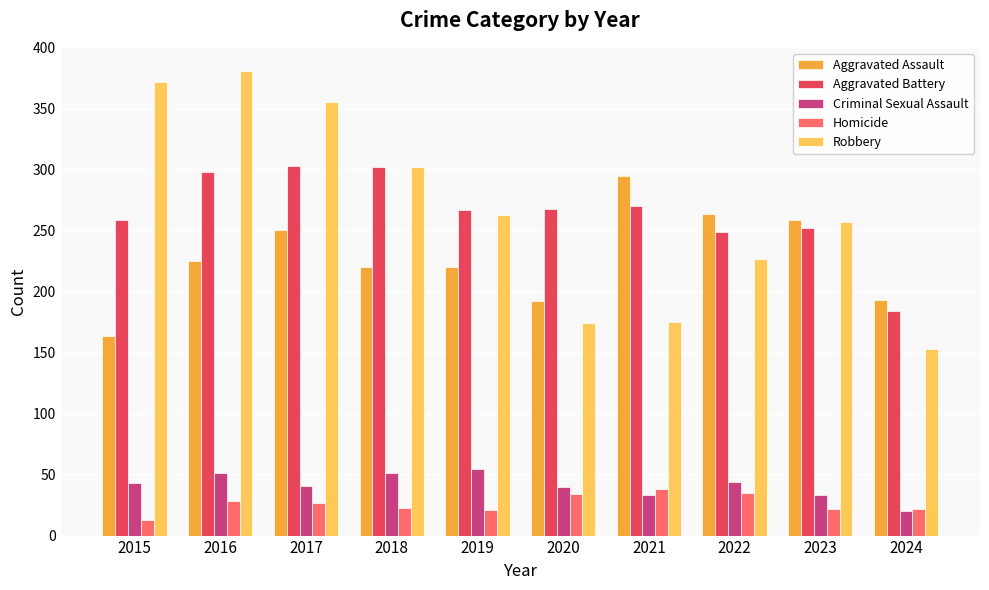

What is the difference between the Aggravated Assault values at 2021 and 2019?

75